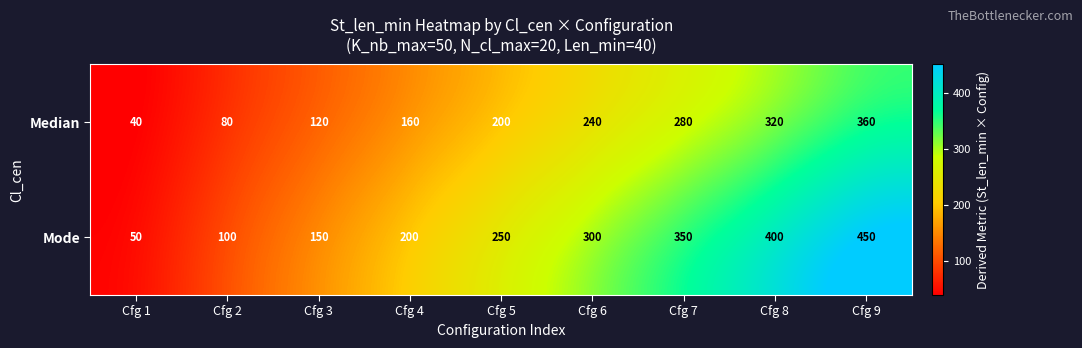

Which series has the largest range (max minus min)?

Mode